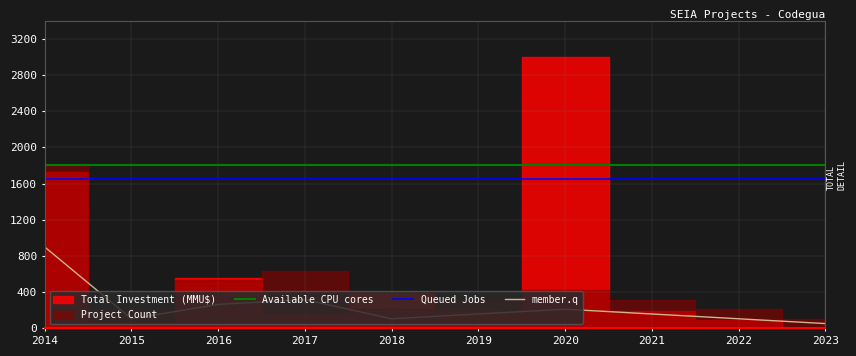

At which label does member.q first exceed 158?

2014